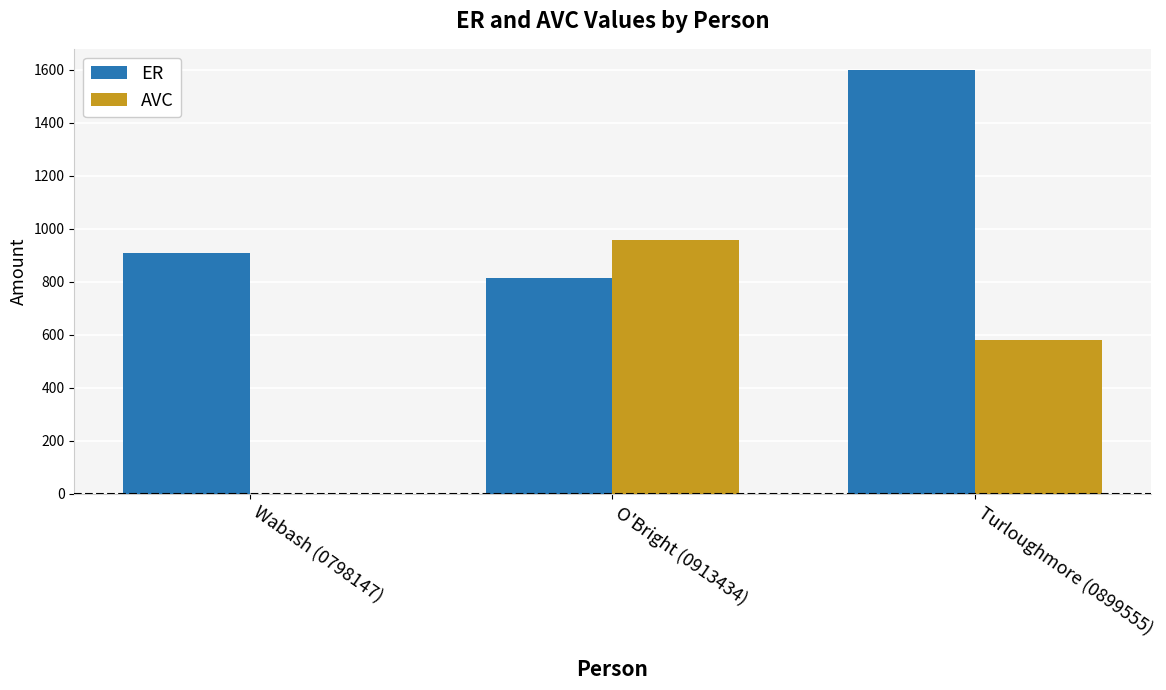

Reading left to right, what are all the values shown in this chart?

ER: 906.7	814.6	1598.9
AVC: 0.0	958.3	580.0